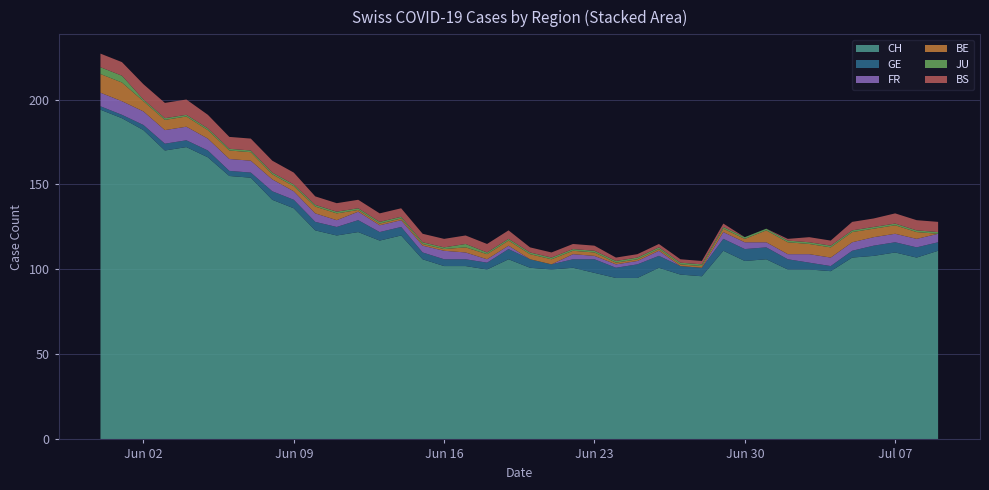

Reading right to left, extract all data points from this chart.

CH: 2020-07-09=111	2020-07-08=107	2020-07-07=110	2020-07-06=108	2020-07-05=107	2020-07-04=99	2020-07-03=100	2020-07-02=100	2020-07-01=106	2020-06-30=105	2020-06-29=111	2020-06-28=96	2020-06-27=97	2020-06-26=101	2020-06-25=95	2020-06-24=95	2020-06-23=98	2020-06-22=101	2020-06-21=100	2020-06-20=101	2020-06-19=106	2020-06-18=100	2020-06-17=102	2020-06-16=102	2020-06-15=106	2020-06-14=120	2020-06-13=117	2020-06-12=122	2020-06-11=120	2020-06-10=123	2020-06-09=136	2020-06-08=141	2020-06-07=154	2020-06-06=155	2020-06-05=166	2020-06-04=172	2020-06-03=170	2020-06-02=182	2020-06-01=189	2020-05-31=194
GE: 2020-07-09=5	2020-07-08=6	2020-07-07=6	2020-07-06=6	2020-07-05=4	2020-07-04=3	2020-07-03=4	2020-07-02=6	2020-07-01=7	2020-06-30=7	2020-06-29=7	2020-06-28=5	2020-06-27=5	2020-06-26=7	2020-06-25=8	2020-06-24=6	2020-06-23=8	2020-06-22=5	2020-06-21=3	2020-06-20=5	2020-06-19=6	2020-06-18=4	2020-06-17=4	2020-06-16=4	2020-06-15=4	2020-06-14=5	2020-06-13=5	2020-06-12=7	2020-06-11=5	2020-06-10=5	2020-06-09=5	2020-06-08=5	2020-06-07=3	2020-06-06=3	2020-06-05=4	2020-06-04=4	2020-06-03=4	2020-06-02=3	2020-06-01=2	2020-05-31=2
FR: 2020-07-09=5	2020-07-08=5	2020-07-07=5	2020-07-06=5	2020-07-05=5	2020-07-04=5	2020-07-03=5	2020-07-02=3	2020-07-01=3	2020-06-30=4	2020-06-29=4	2020-06-28=0	2020-06-27=0	2020-06-26=3	2020-06-25=2	2020-06-24=2	2020-06-23=2	2020-06-22=3	2020-06-21=0	2020-06-20=0	2020-06-19=2	2020-06-18=2	2020-06-17=4	2020-06-16=5	2020-06-15=4	2020-06-14=4	2020-06-13=4	2020-06-12=5	2020-06-11=4	2020-06-10=5	2020-06-09=5	2020-06-08=7	2020-06-07=7	2020-06-06=7	2020-06-05=7	2020-06-04=8	2020-06-03=8	2020-06-02=8	2020-06-01=8	2020-05-31=8
BE: 2020-07-09=0	2020-07-08=4	2020-07-07=5	2020-07-06=5	2020-07-05=6	2020-07-04=6	2020-07-03=6	2020-07-02=7	2020-07-01=7	2020-06-30=2	2020-06-29=2	2020-06-28=1	2020-06-27=1	2020-06-26=1	2020-06-25=1	2020-06-24=1	2020-06-23=2	2020-06-22=2	2020-06-21=3	2020-06-20=3	2020-06-19=3	2020-06-18=3	2020-06-17=3	2020-06-16=1	2020-06-15=1	2020-06-14=1	2020-06-13=1	2020-06-12=1	2020-06-11=4	2020-06-10=4	2020-06-09=3	2020-06-08=3	2020-06-07=5	2020-06-06=5	2020-06-05=5	2020-06-04=6	2020-06-03=6	2020-06-02=6	2020-06-01=11	2020-05-31=11
JU: 2020-07-09=1	2020-07-08=1	2020-07-07=1	2020-07-06=1	2020-07-05=1	2020-07-04=1	2020-07-03=1	2020-07-02=1	2020-07-01=1	2020-06-30=1	2020-06-29=1	2020-06-28=1	2020-06-27=1	2020-06-26=1	2020-06-25=1	2020-06-24=1	2020-06-23=1	2020-06-22=1	2020-06-21=1	2020-06-20=1	2020-06-19=1	2020-06-18=1	2020-06-17=2	2020-06-16=1	2020-06-15=1	2020-06-14=1	2020-06-13=1	2020-06-12=1	2020-06-11=1	2020-06-10=1	2020-06-09=1	2020-06-08=1	2020-06-07=1	2020-06-06=1	2020-06-05=1	2020-06-04=1	2020-06-03=1	2020-06-02=1	2020-06-01=4	2020-05-31=4
BS: 2020-07-09=6	2020-07-08=6	2020-07-07=6	2020-07-06=5	2020-07-05=5	2020-07-04=3	2020-07-03=3	2020-07-02=1	2020-07-01=0	2020-06-30=0	2020-06-29=2	2020-06-28=2	2020-06-27=2	2020-06-26=2	2020-06-25=2	2020-06-24=2	2020-06-23=3	2020-06-22=3	2020-06-21=3	2020-06-20=3	2020-06-19=5	2020-06-18=5	2020-06-17=5	2020-06-16=5	2020-06-15=5	2020-06-14=5	2020-06-13=5	2020-06-12=5	2020-06-11=5	2020-06-10=5	2020-06-09=7	2020-06-08=7	2020-06-07=7	2020-06-06=7	2020-06-05=8	2020-06-04=9	2020-06-03=9	2020-06-02=9	2020-06-01=8	2020-05-31=8